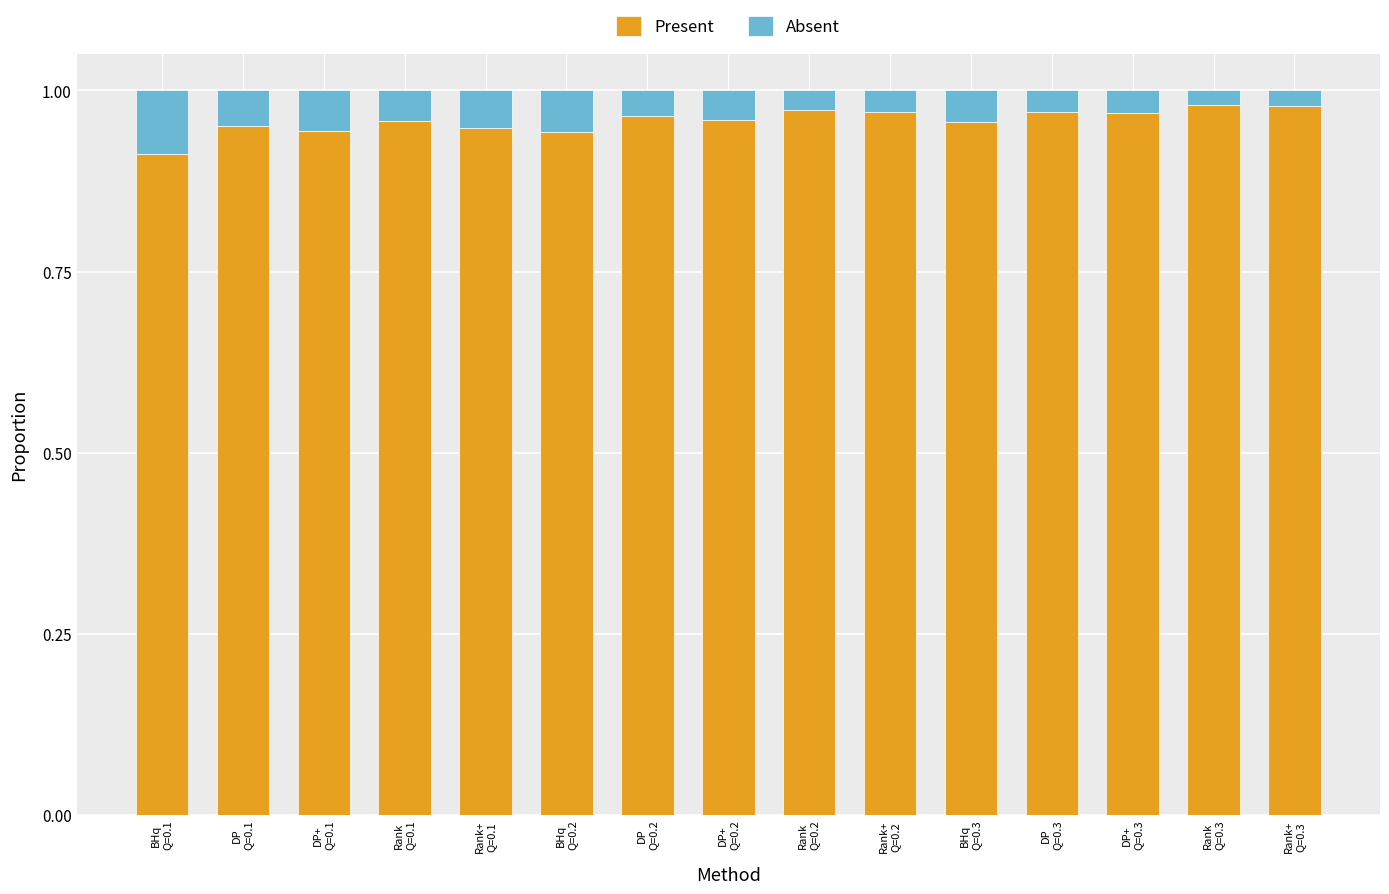

Count the Present values in the range 0 to 1.

15